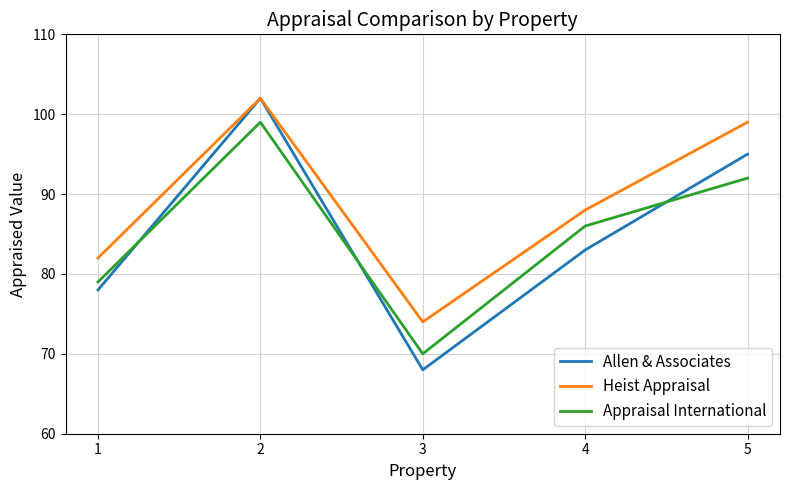

True or false: Heist Appraisal has more than 0 points higher than both neighbors.

True